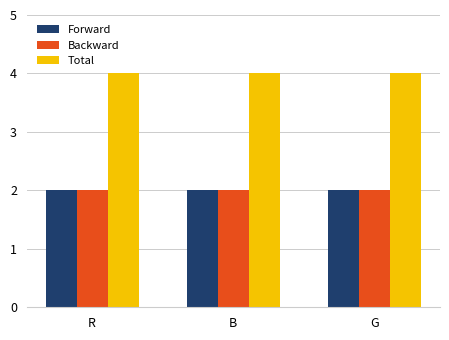

Which series has the largest total across all categories?

Total